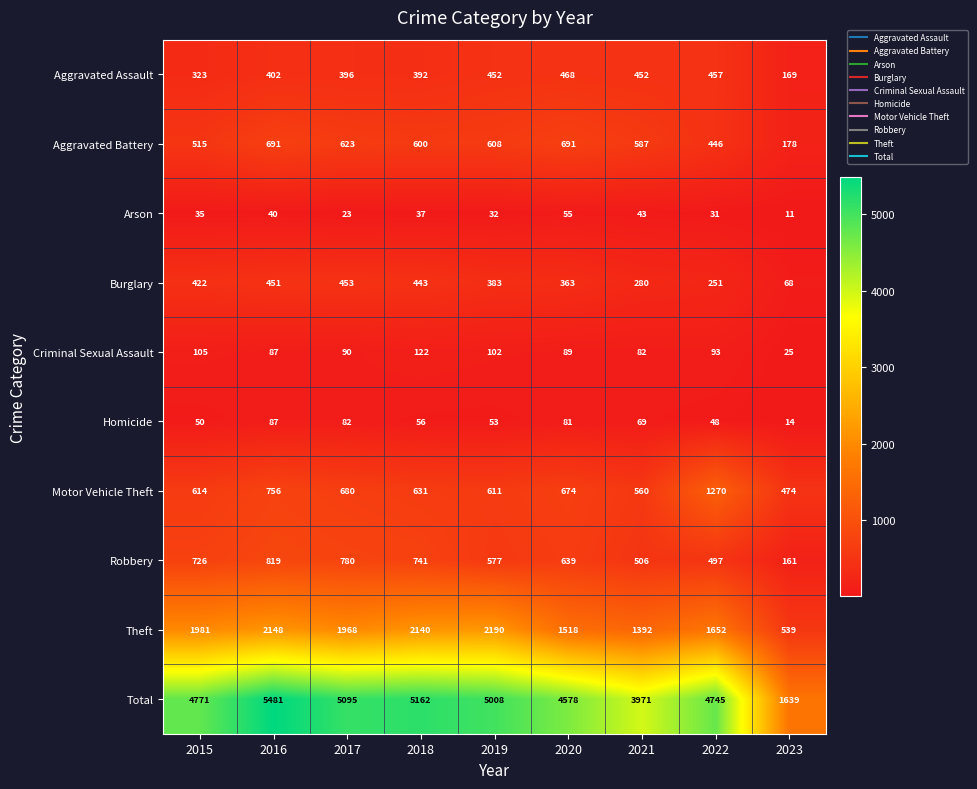

What is the difference between the maximum and minimum values in the Theft series?

1651